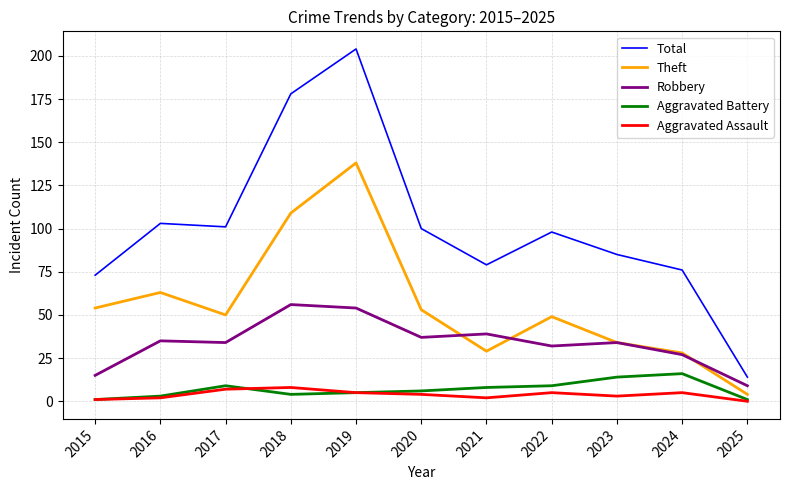

Which series has the largest range (max minus min)?

Total